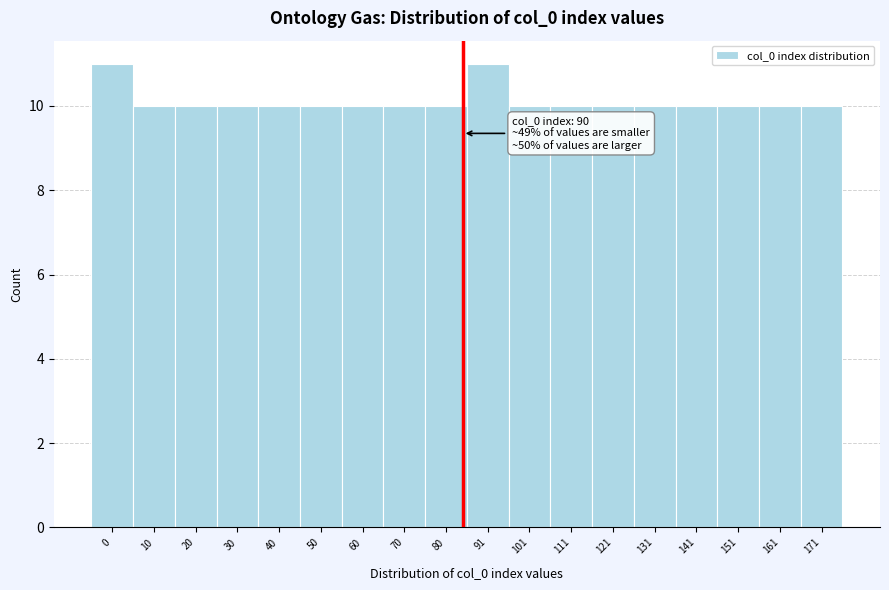

Reading right to left, list all the values displayed in this chart.

171=10	161=10	151=10	141=10	131=10	121=10	111=10	101=10	91=11	80=10	70=10	60=10	50=10	40=10	30=10	20=10	10=10	0=11